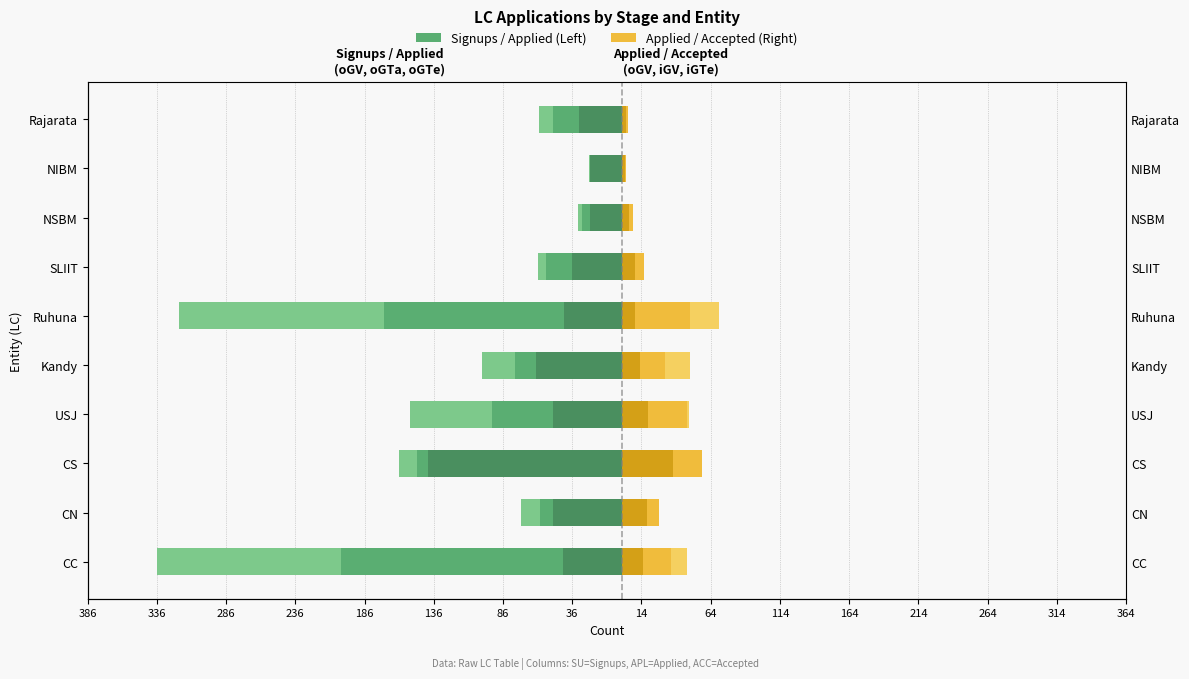

How many data points in oGV (SU) are above -42?

4